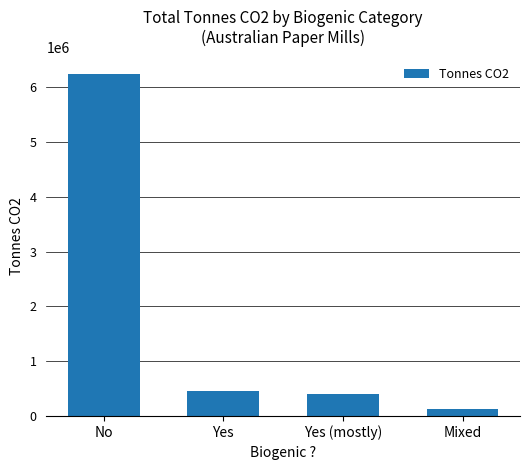

Are the bars horizontal?

No